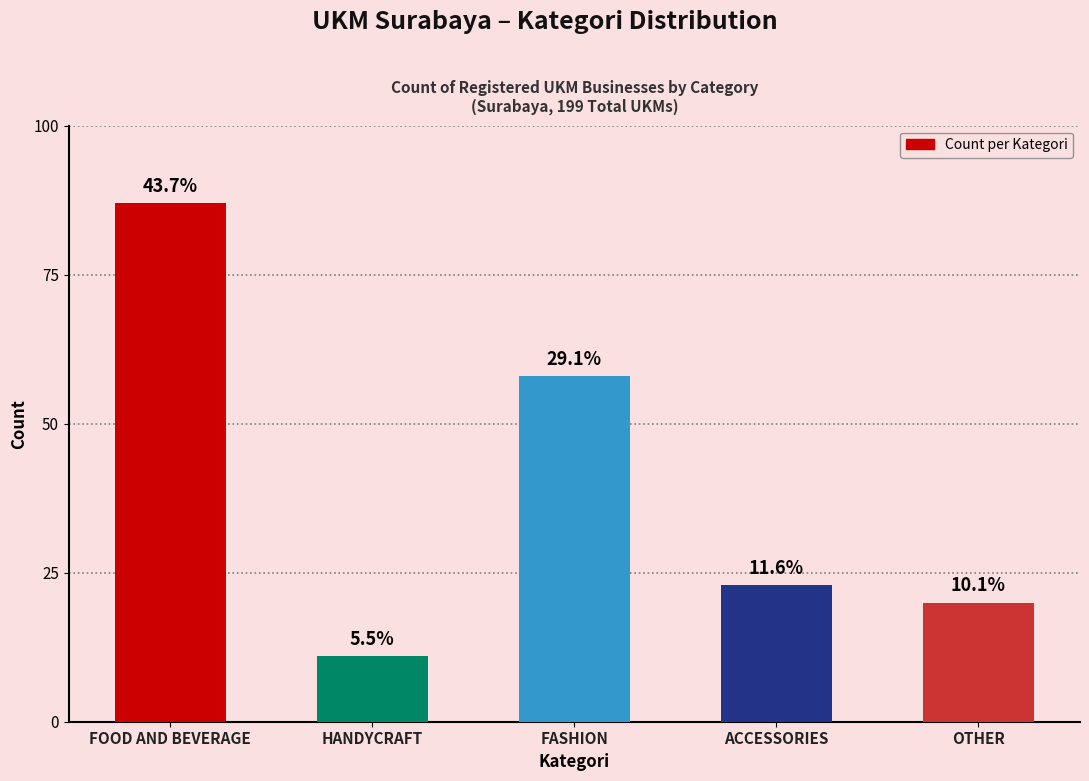

Rank the categories by value from highest to lowest.

FOOD AND BEVERAGE, FASHION, ACCESSORIES, OTHER, HANDYCRAFT